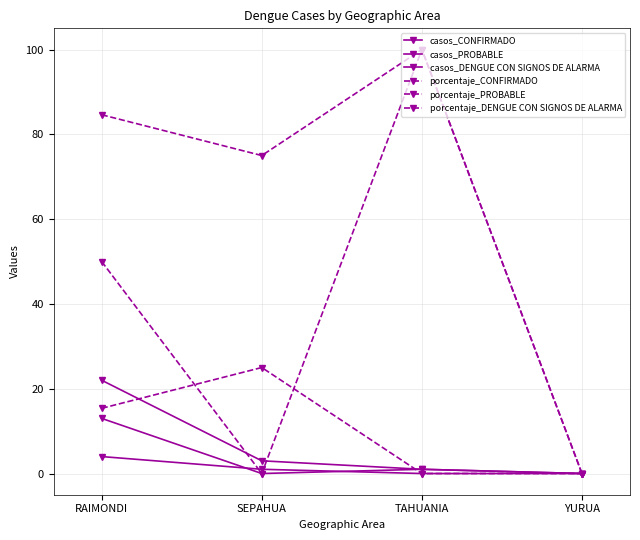

Is this an area chart (filled region under the line)?

No